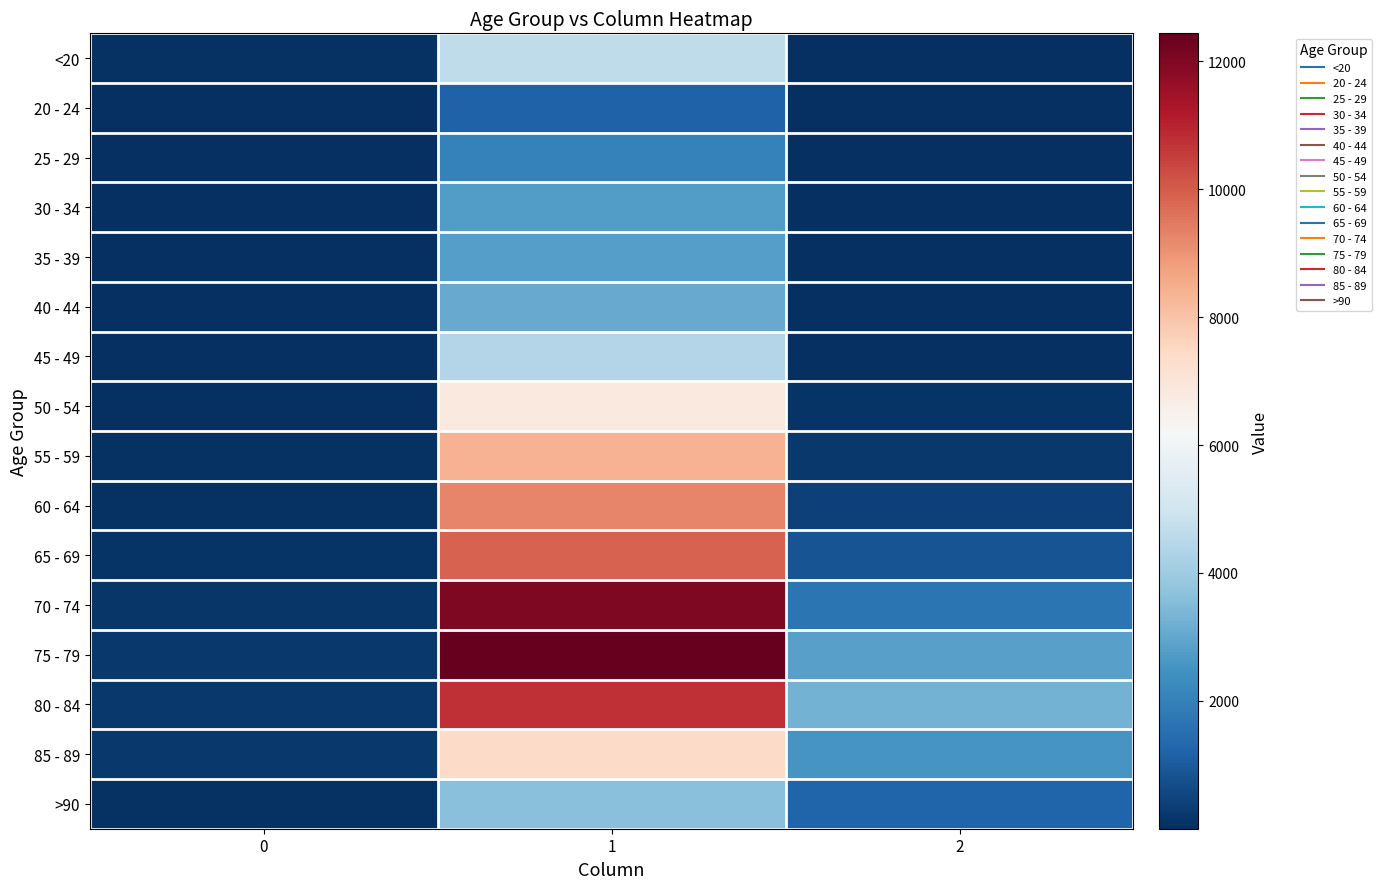

Reading left to right, transcribe all the data shown in this chart.

<20: 0=77	1=4641	2=18
20 - 24: 0=5	1=1191	2=4
25 - 29: 0=14	1=2038	2=3
30 - 34: 0=27	1=2765	2=17
35 - 39: 0=17	1=2814	2=18
40 - 44: 0=20	1=3078	2=24
45 - 49: 0=23	1=4396	2=47
50 - 54: 0=39	1=6803	2=126
55 - 59: 0=59	1=8400	2=227
60 - 64: 0=84	1=9236	2=426
65 - 69: 0=137	1=9883	2=850
70 - 74: 0=153	1=12018	2=1690
75 - 79: 0=220	1=12434	2=2848
80 - 84: 0=209	1=10764	2=3273
85 - 89: 0=206	1=7417	2=2548
>90: 0=93	1=3604	2=1224